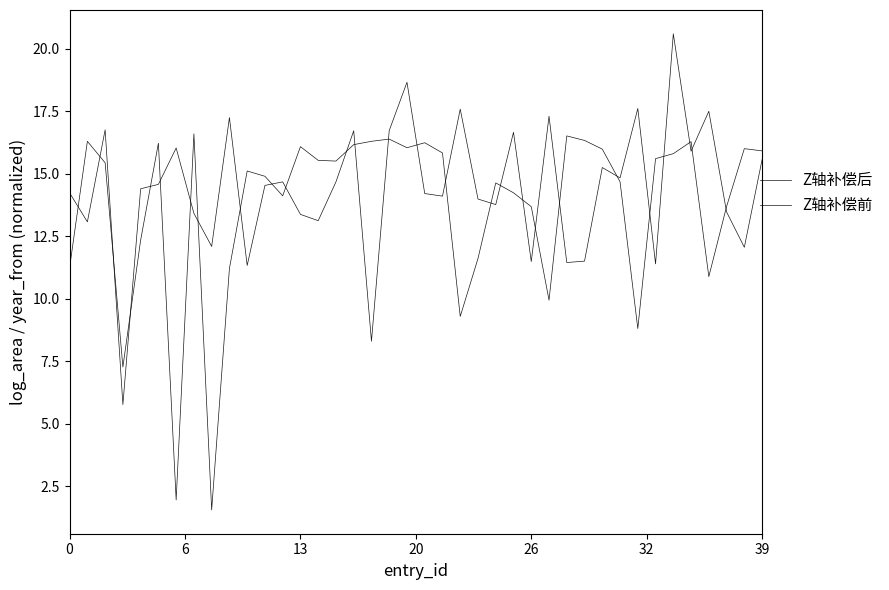

Does the chart have visible grid lines?

No